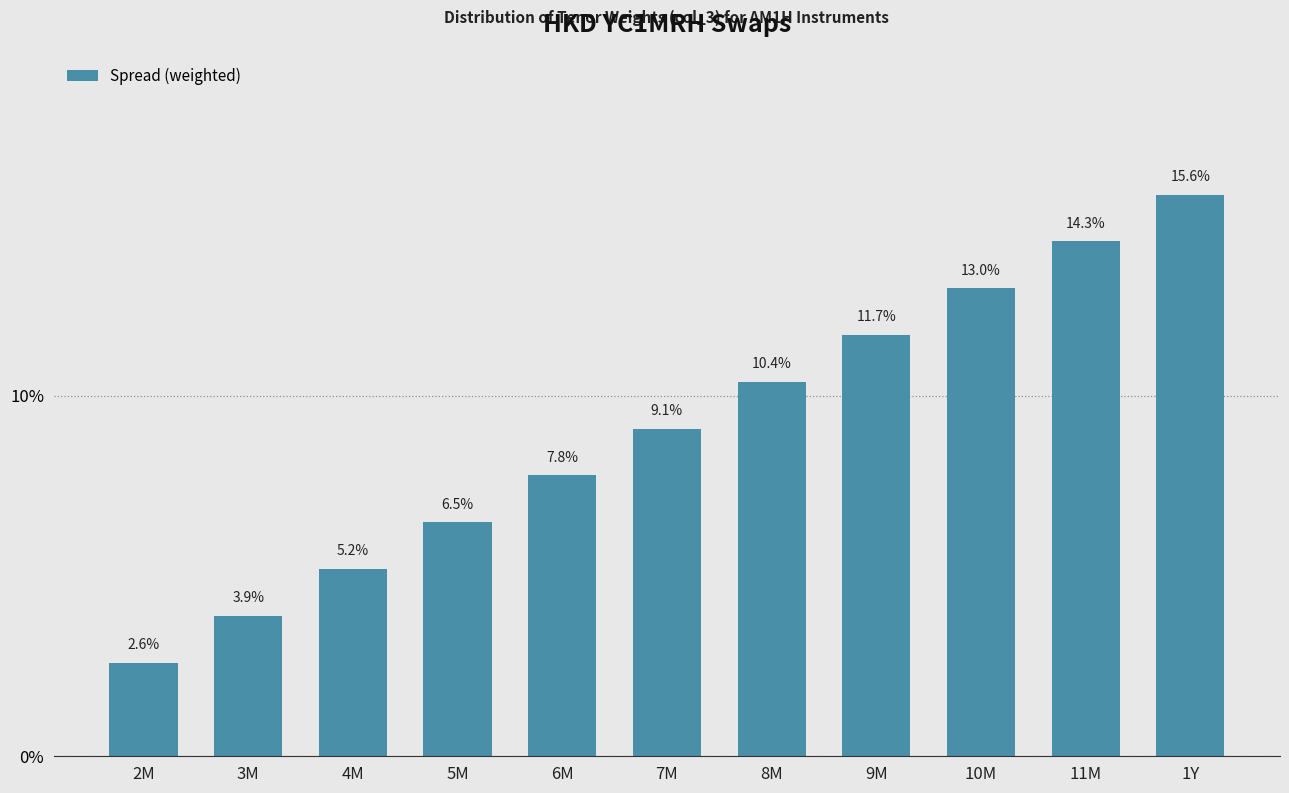

Reading right to left, extract all data points from this chart.

1Y=15.6	11M=14.3	10M=13.0	9M=11.7	8M=10.4	7M=9.1	6M=7.8	5M=6.5	4M=5.2	3M=3.9	2M=2.6